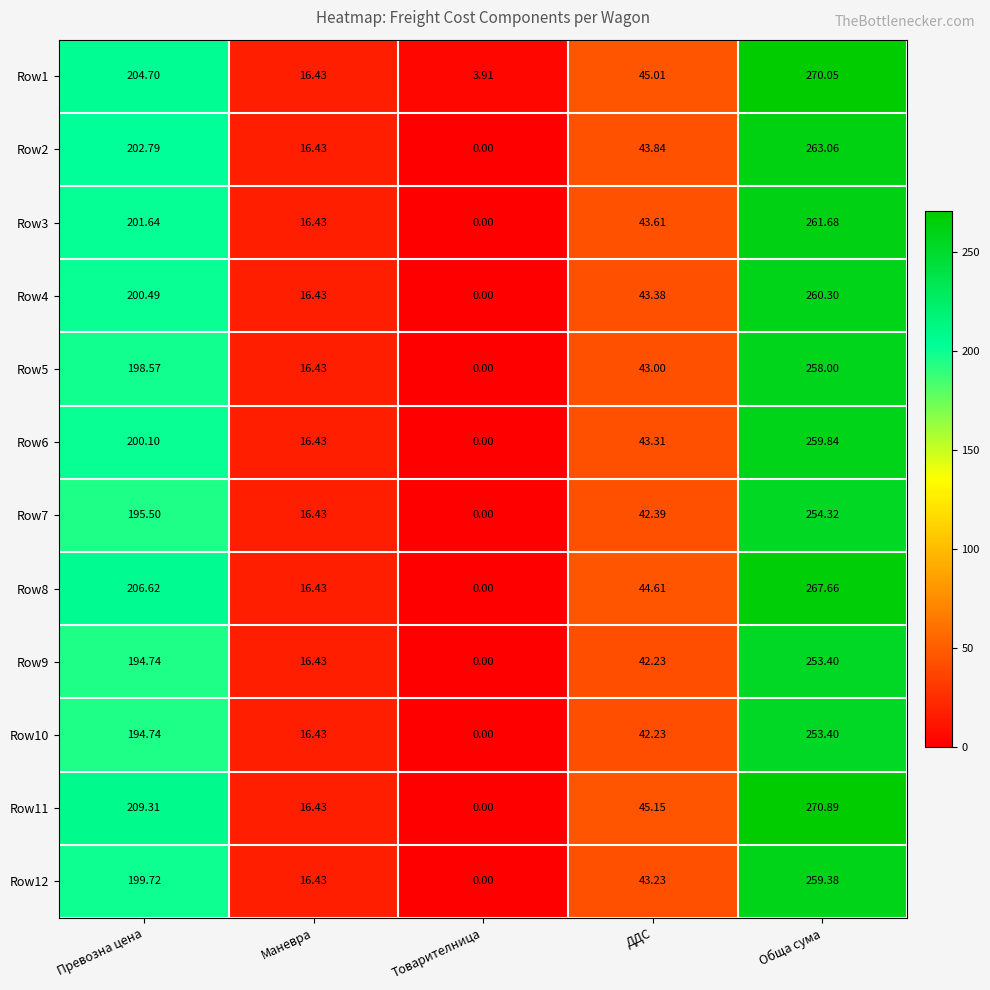

Is the value of Row1 at ДДС greater than the value of Row7 at Превозна цена?

No